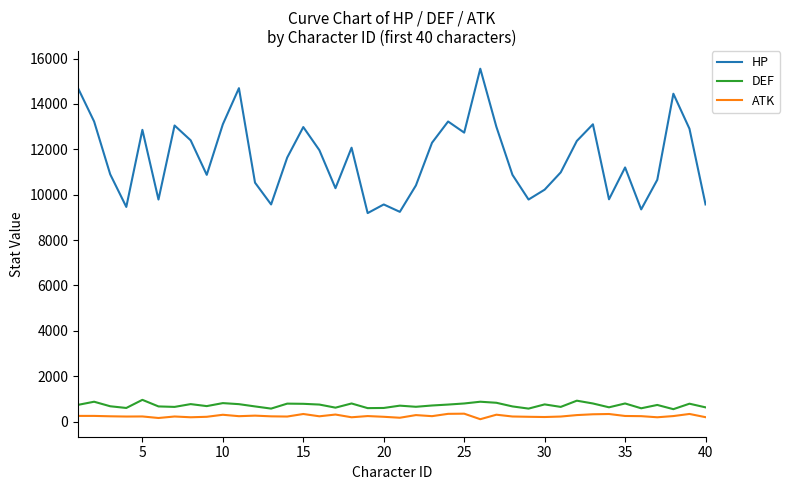

What is the maximum value shown in the chart?

15552